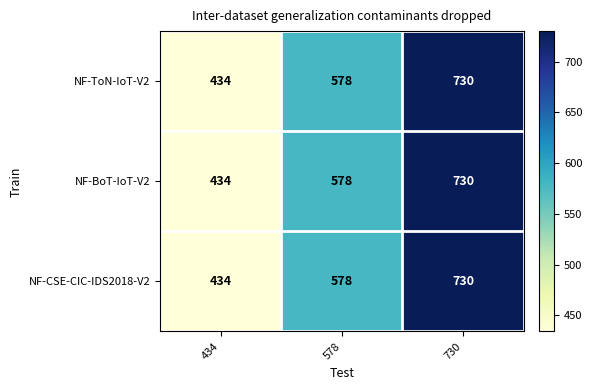

Reading left to right, transcribe all the data shown in this chart.

NF-ToN-IoT-V2: 434=434	578=578	730=730
NF-BoT-IoT-V2: 434=434	578=578	730=730
NF-CSE-CIC-IDS2018-V2: 434=434	578=578	730=730